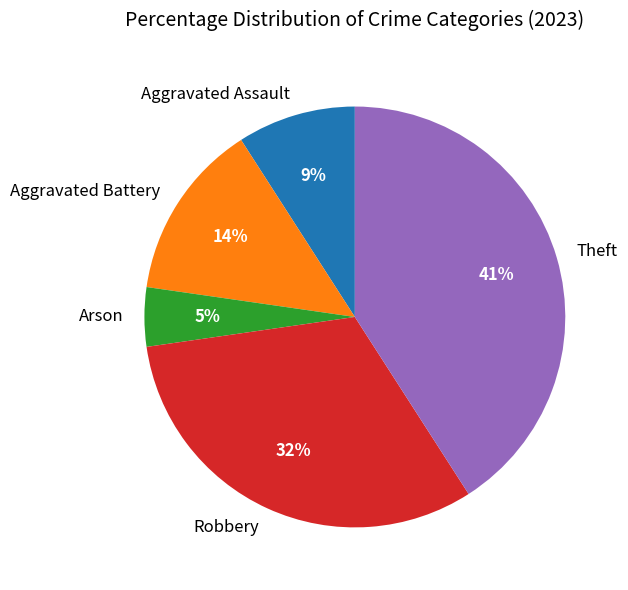

Is the sum of Arson and Aggravated Battery greater than half?

No